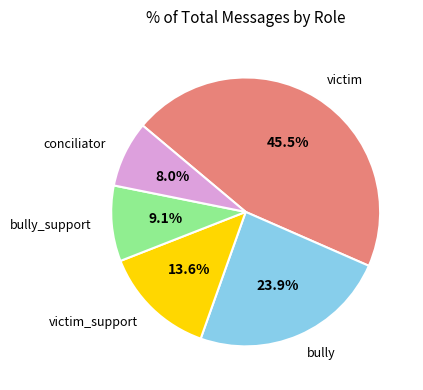

Is there any slice that represents more than half of the pie?

No